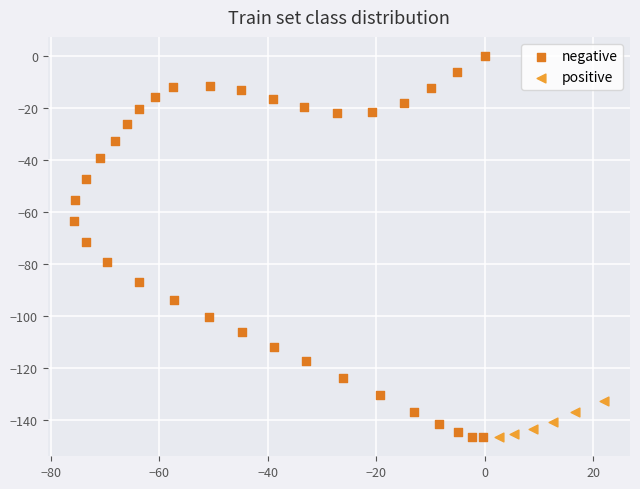

Which series contains the highest Y value?

negative